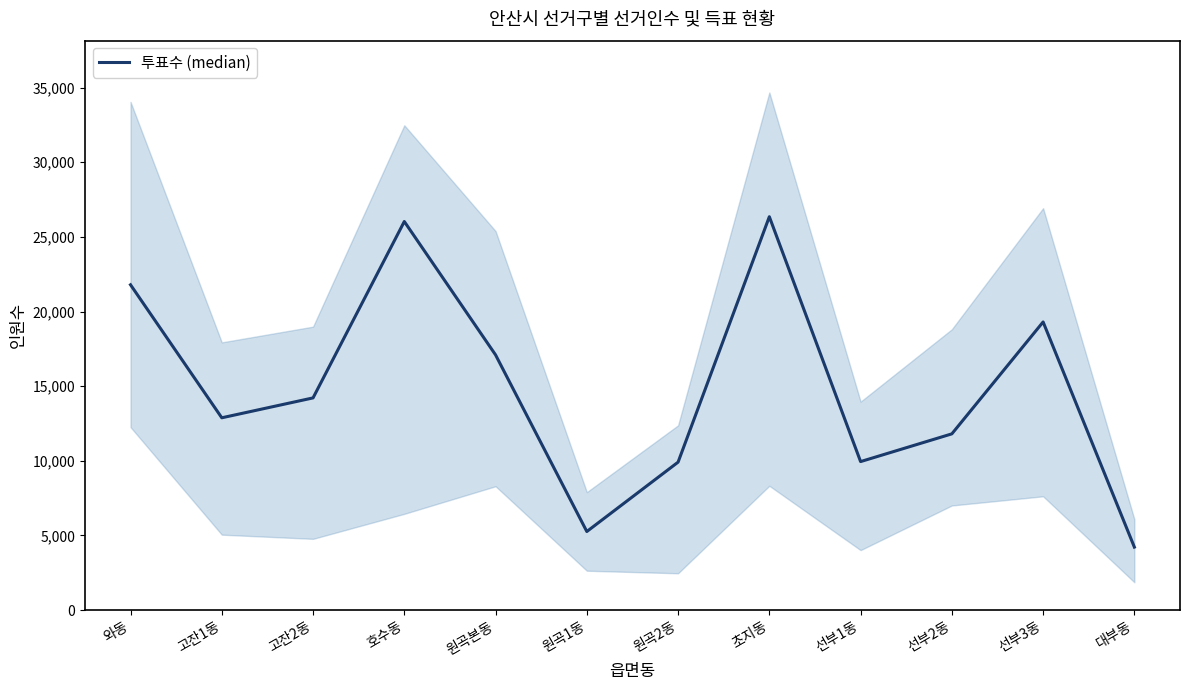

What is the label of the 1st point from the left?

와동